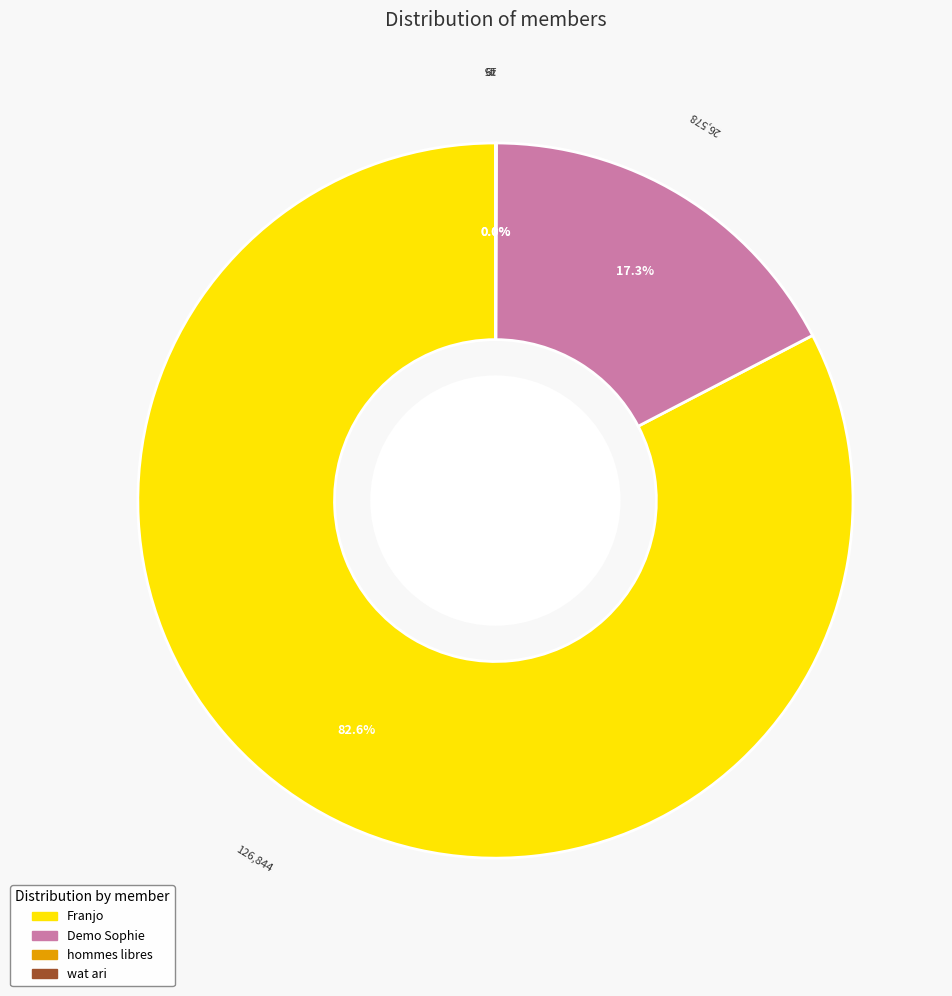

Is there any slice that represents more than half of the pie?

Yes